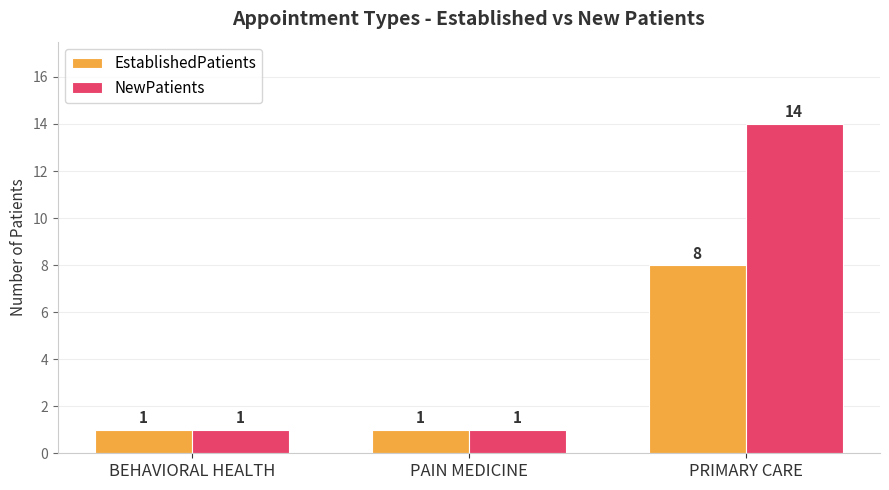

How many bars are there in total?

6